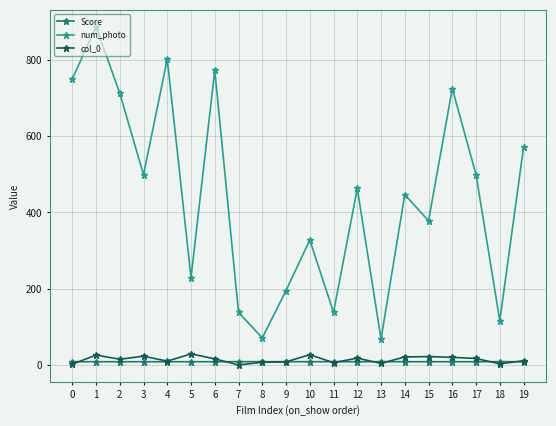

The value of col_0 at 1 is 26.0. True or false?

True